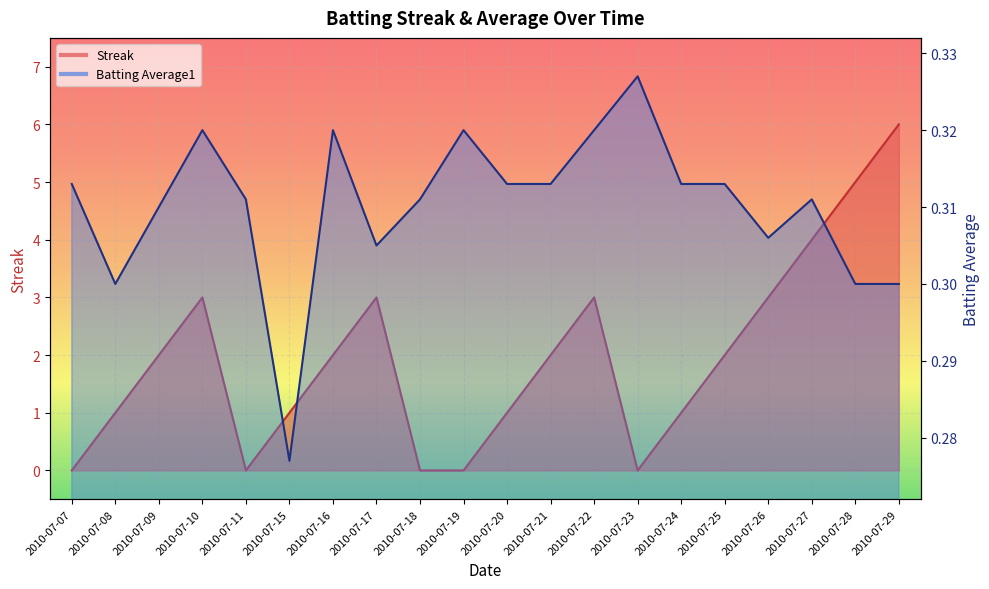

How many lines are shown in the chart?

2